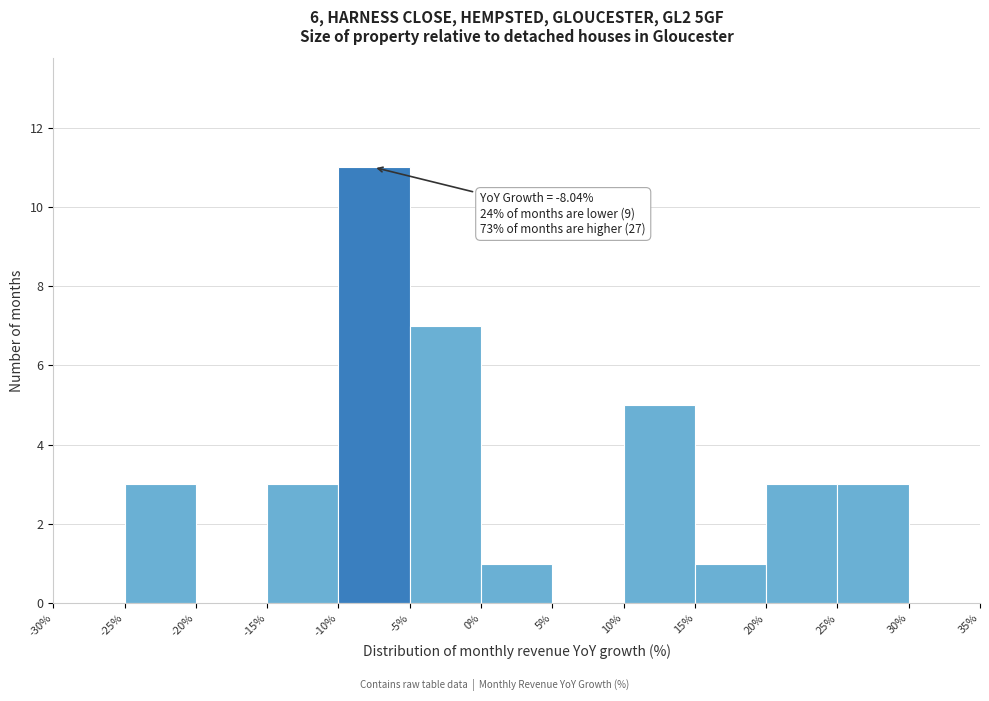

Which range on the x-axis has the tallest bar?

-10% to -5%